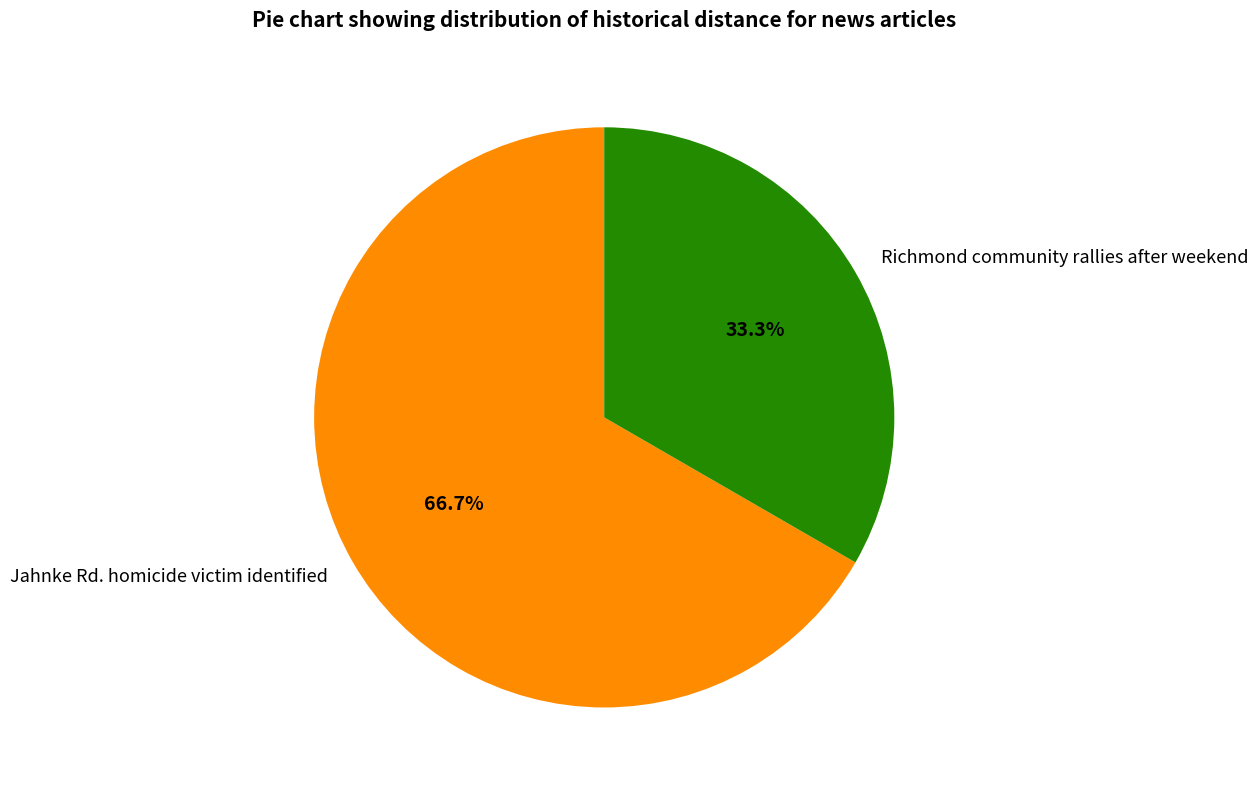

To the nearest percent, what is the difference between the largest and smallest slice percentages?

33%